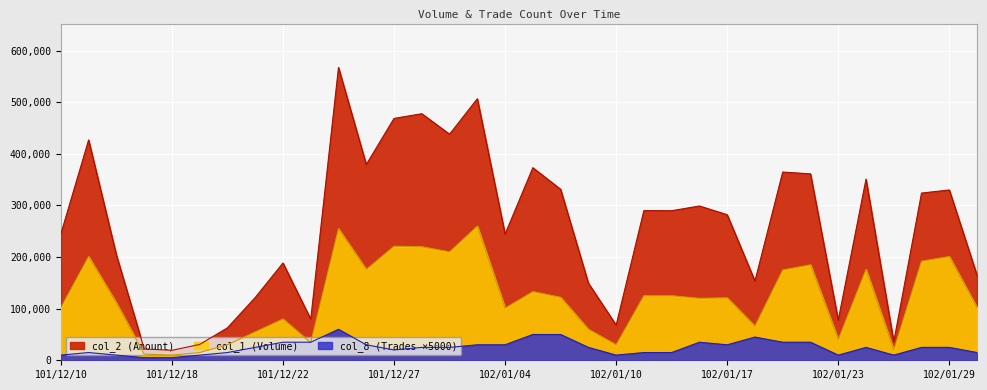

True or false: col_2 and col_8 intersect in this chart.

False